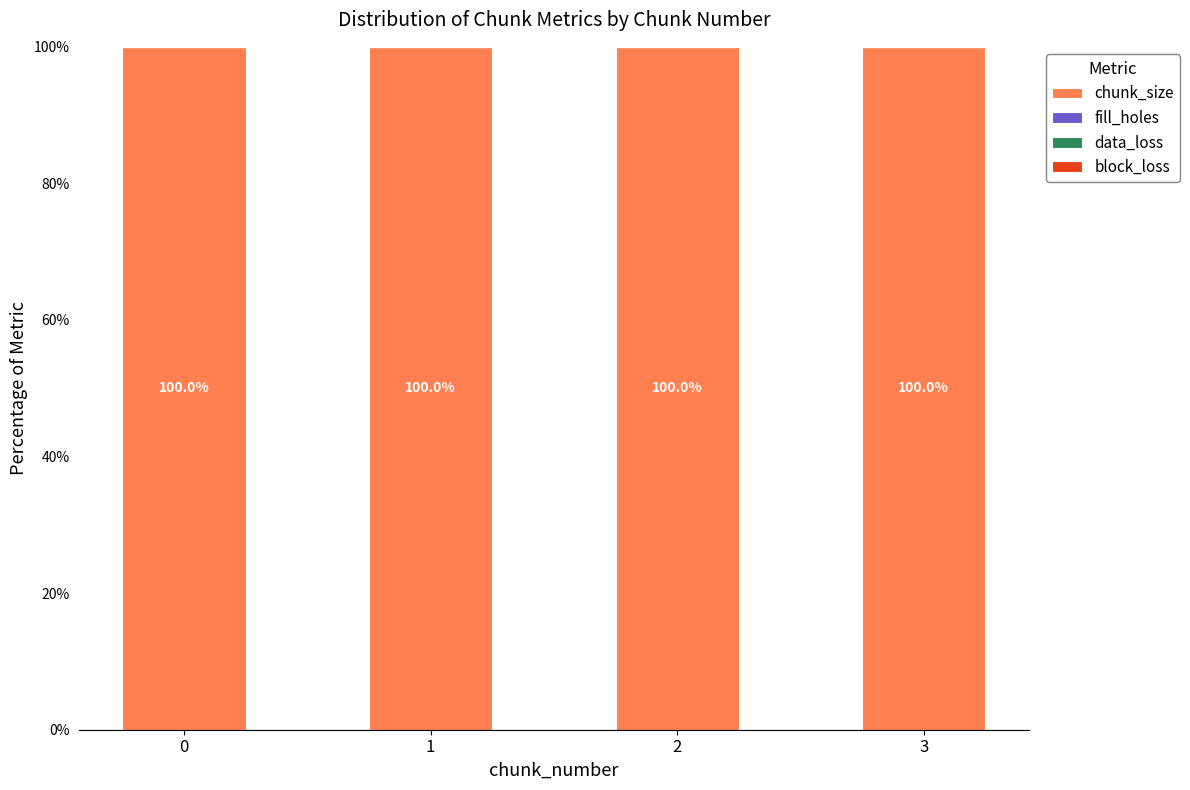

Are the bars horizontal?

No